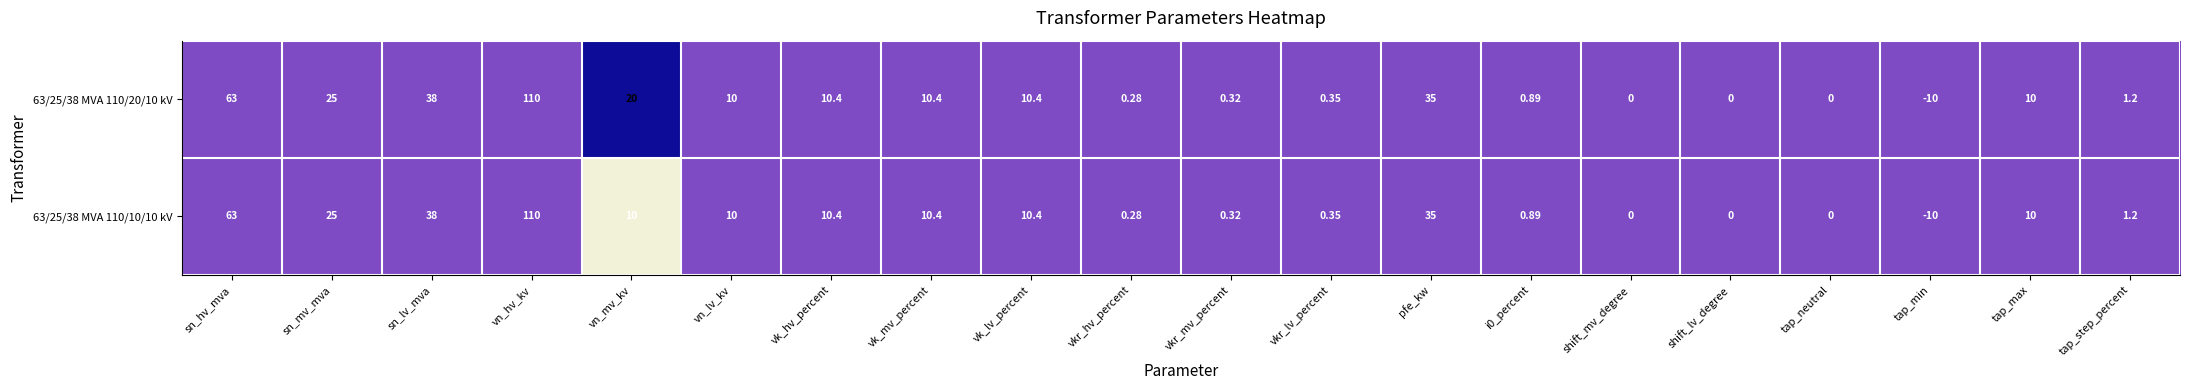

Which category has the highest value in the 63/25/38 MVA 110/10/10 kV series?

vn_hv_kv